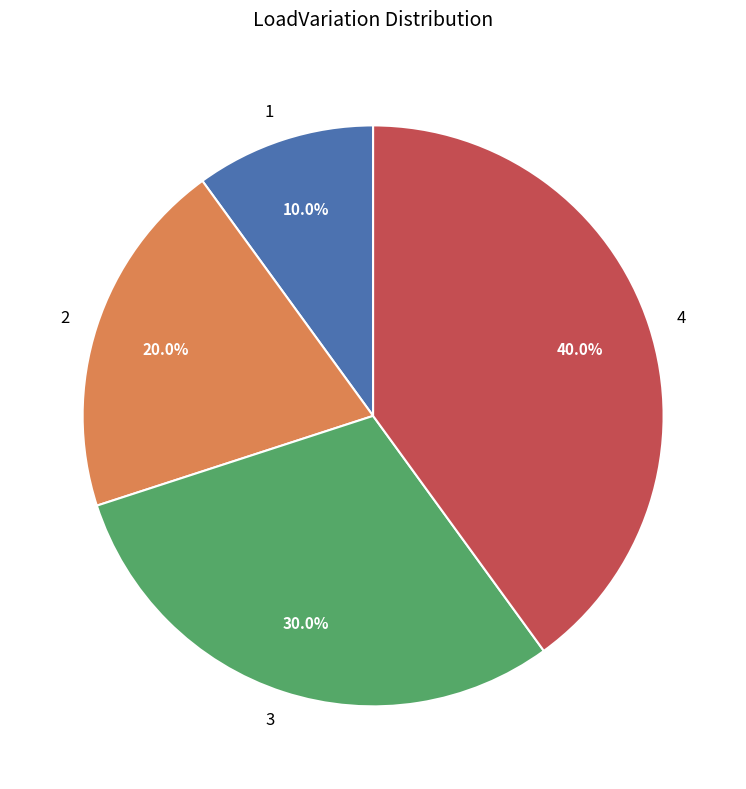

What is the smallest slice in the pie chart?

1